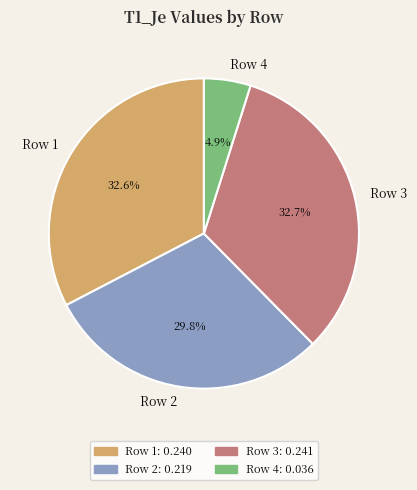

Does Row 1 account for over 50% of the chart?

No